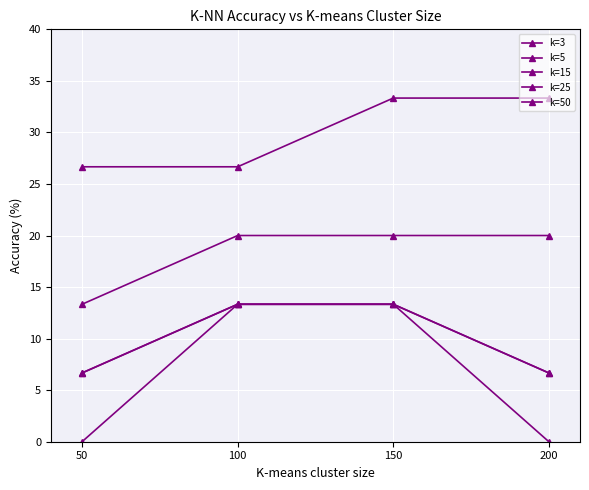

Which series has the widest spread of values?

k=15